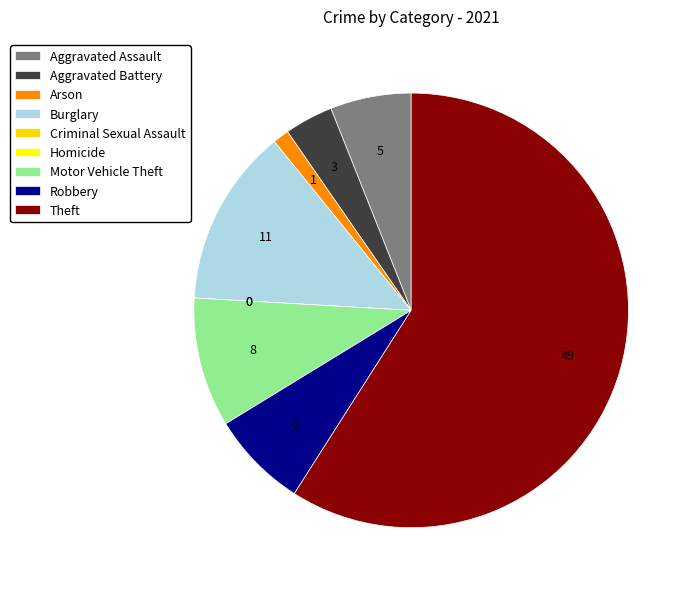

To the nearest percent, what is the difference between the largest and smallest slice percentages?

59%